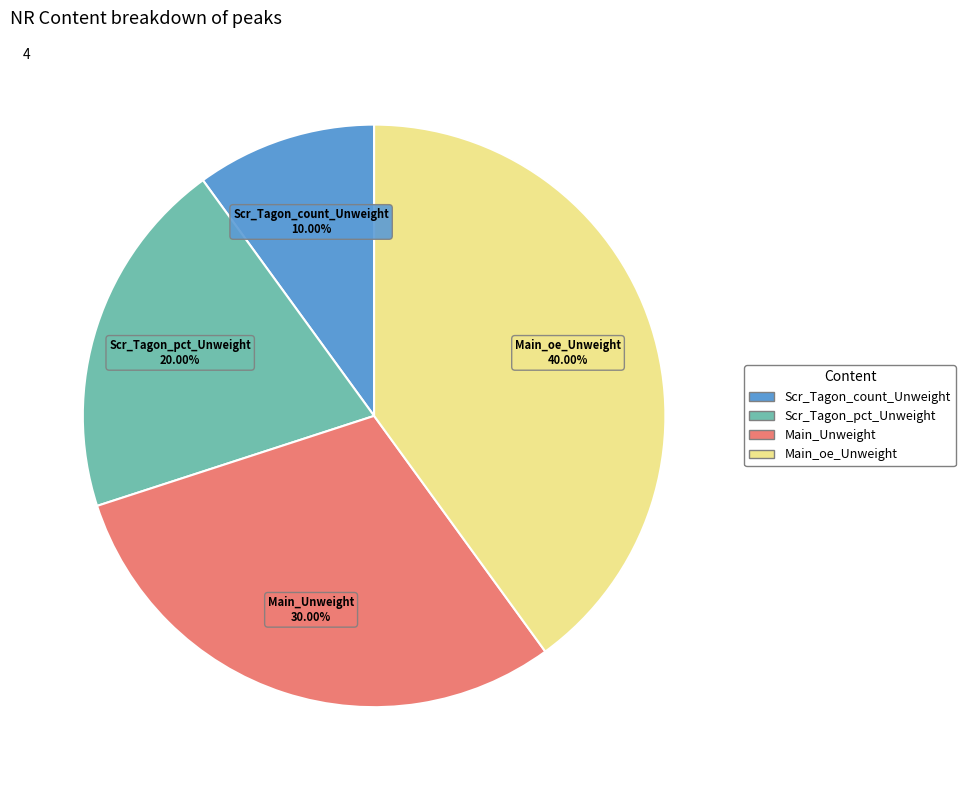

The Main_oe_Unweight slice represents 40% of the pie. True or false?

True